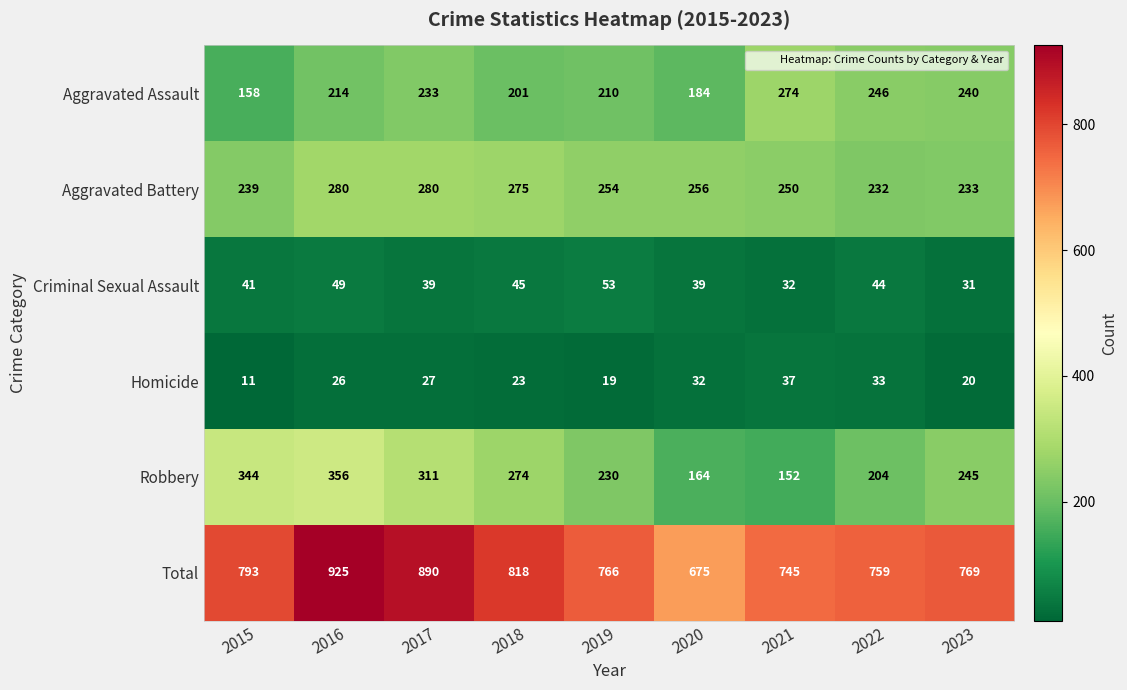

The Total series shows 1194 at 2015. True or false?

False